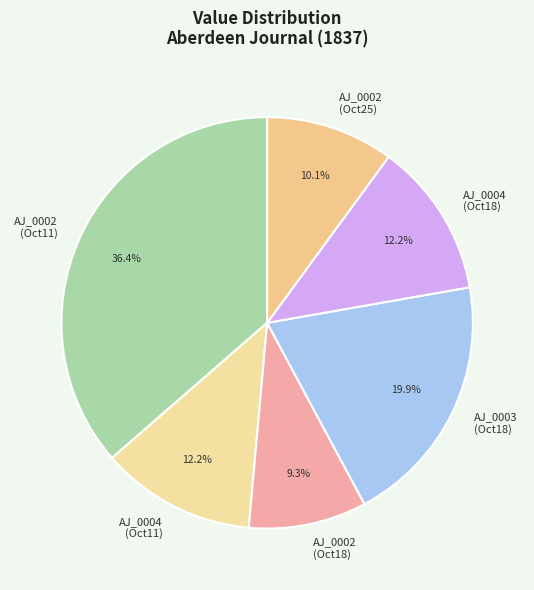

Which category has the smallest portion of the pie?

AJ_0002 (Oct18)